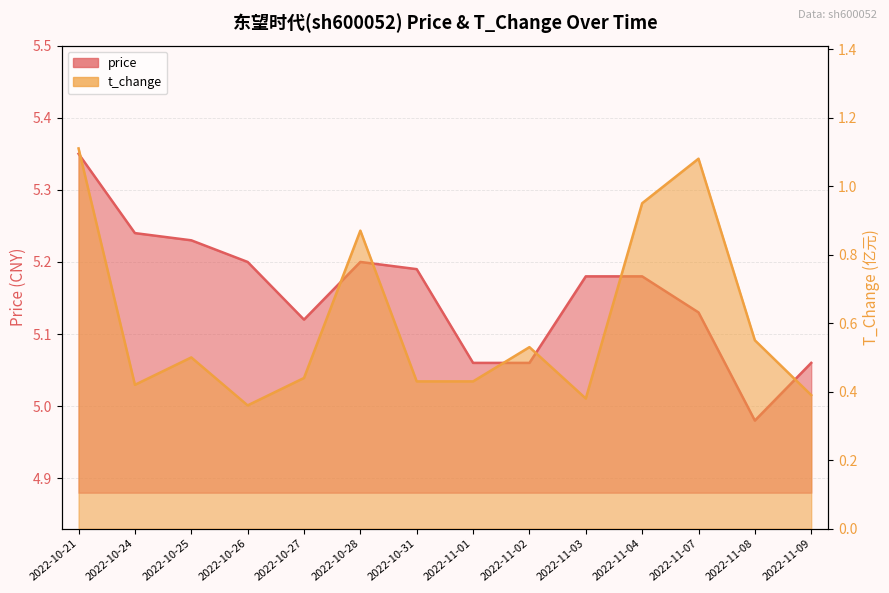

List the series in order of their peak value, highest first.

price, t_change